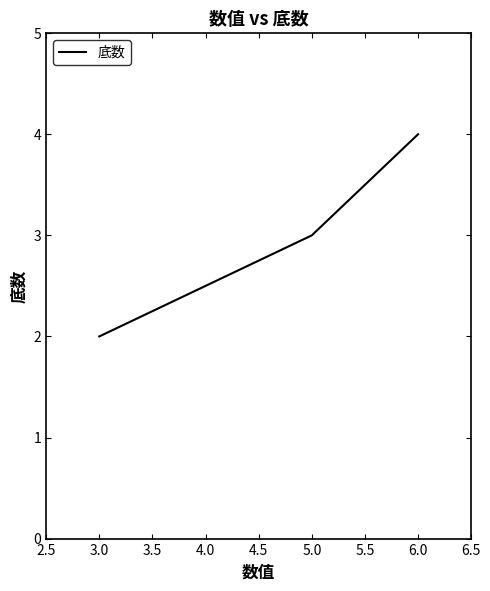

Is this an area chart (filled region under the line)?

No